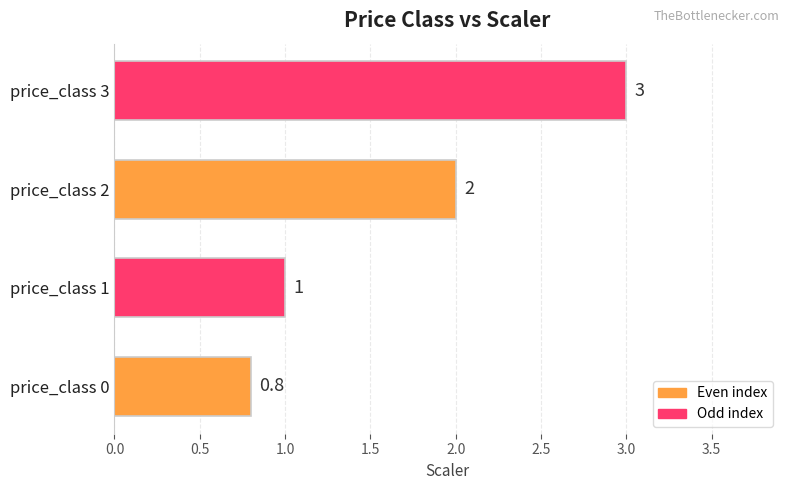

Read the value at price_class 1.

1.0